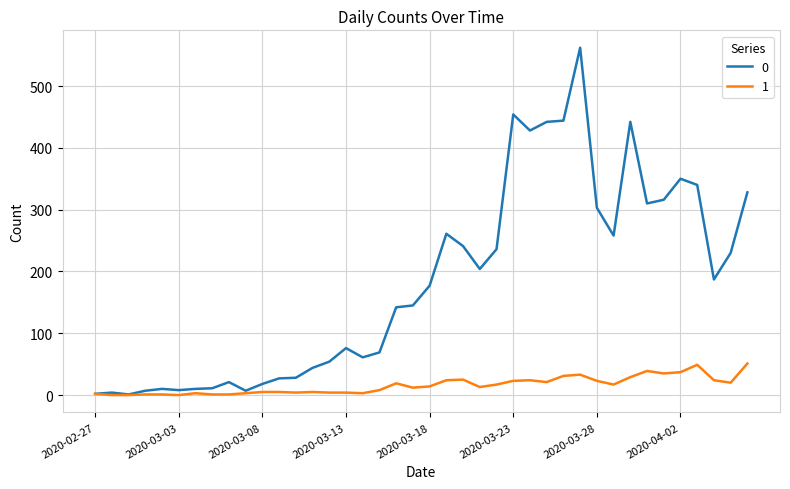

What are all the series names shown in the legend?

0, 1